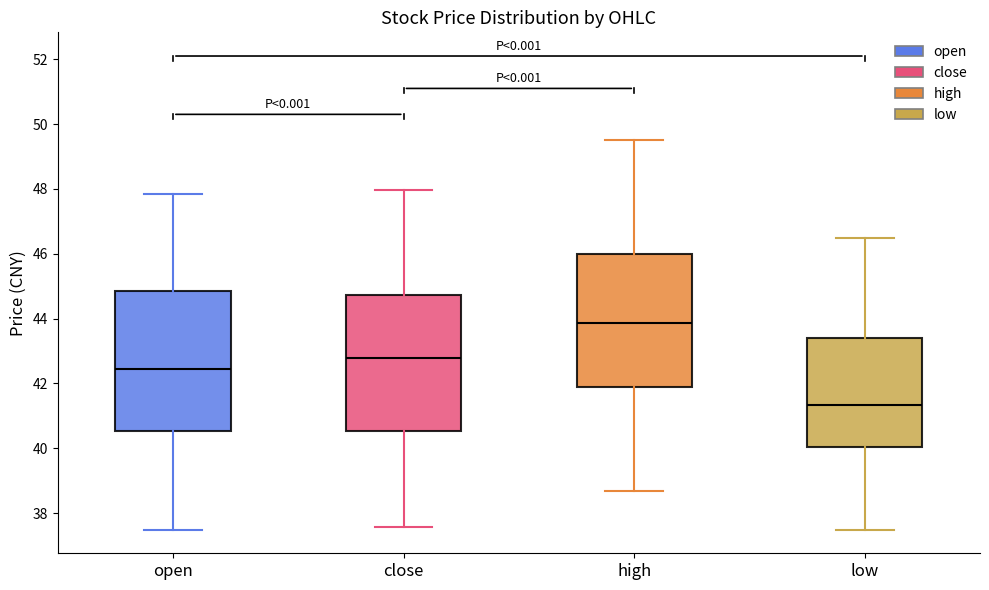

Reading left to right, read every box against the y-axis: the position of its median line, the range the box covers, and the ends of its whiskers. The values are not printed on the chart, so give them approximately, as read against the axis.

open: median 42.4, box 40.6 to 44.8, whiskers 37.4 to 47.8
close: median 42.8, box 40.6 to 44.8, whiskers 37.6 to 48.0
high: median 43.8, box 41.8 to 46.0, whiskers 38.6 to 49.6
low: median 41.4, box 40.0 to 43.4, whiskers 37.4 to 46.4